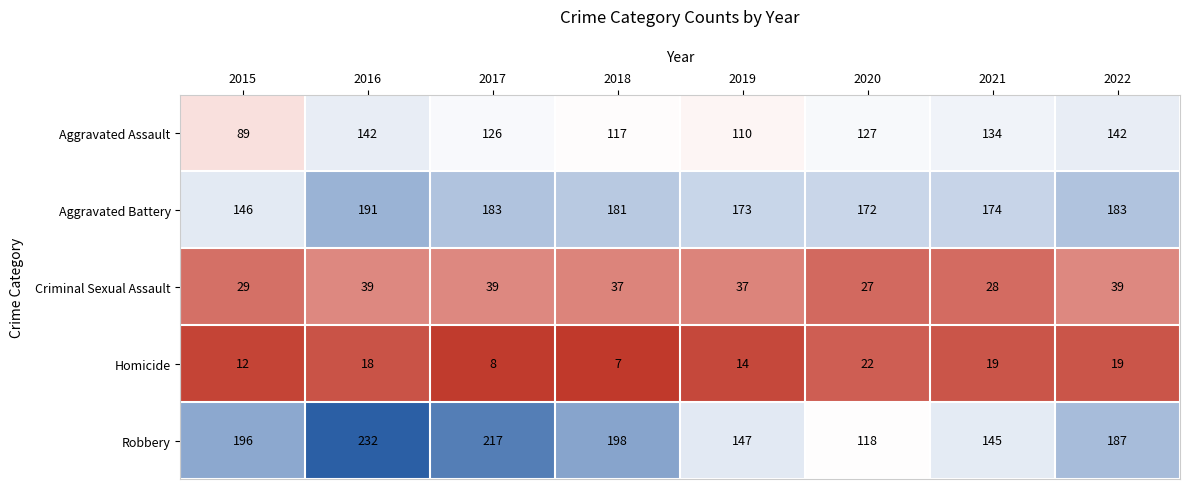

Read the Criminal Sexual Assault value at 2021, to the nearest 5.

30